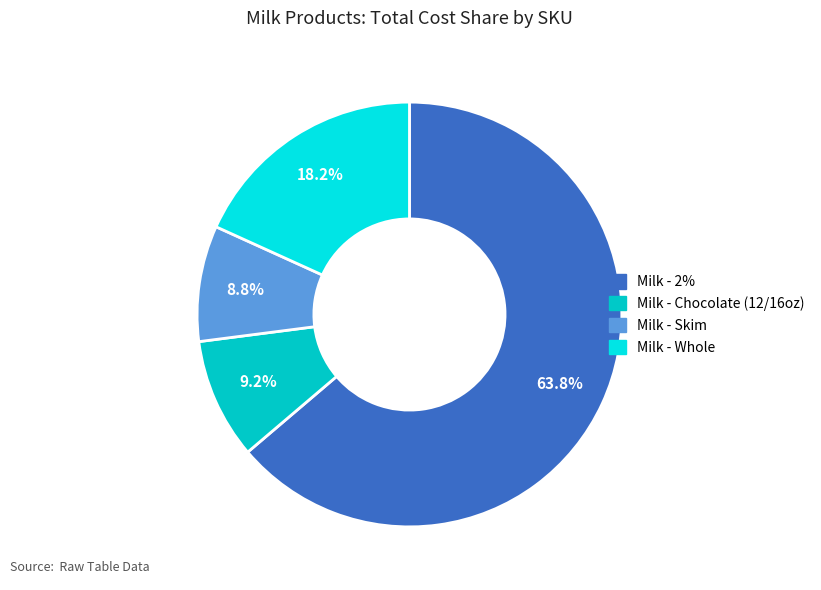

Count the number of slices in the pie.

4